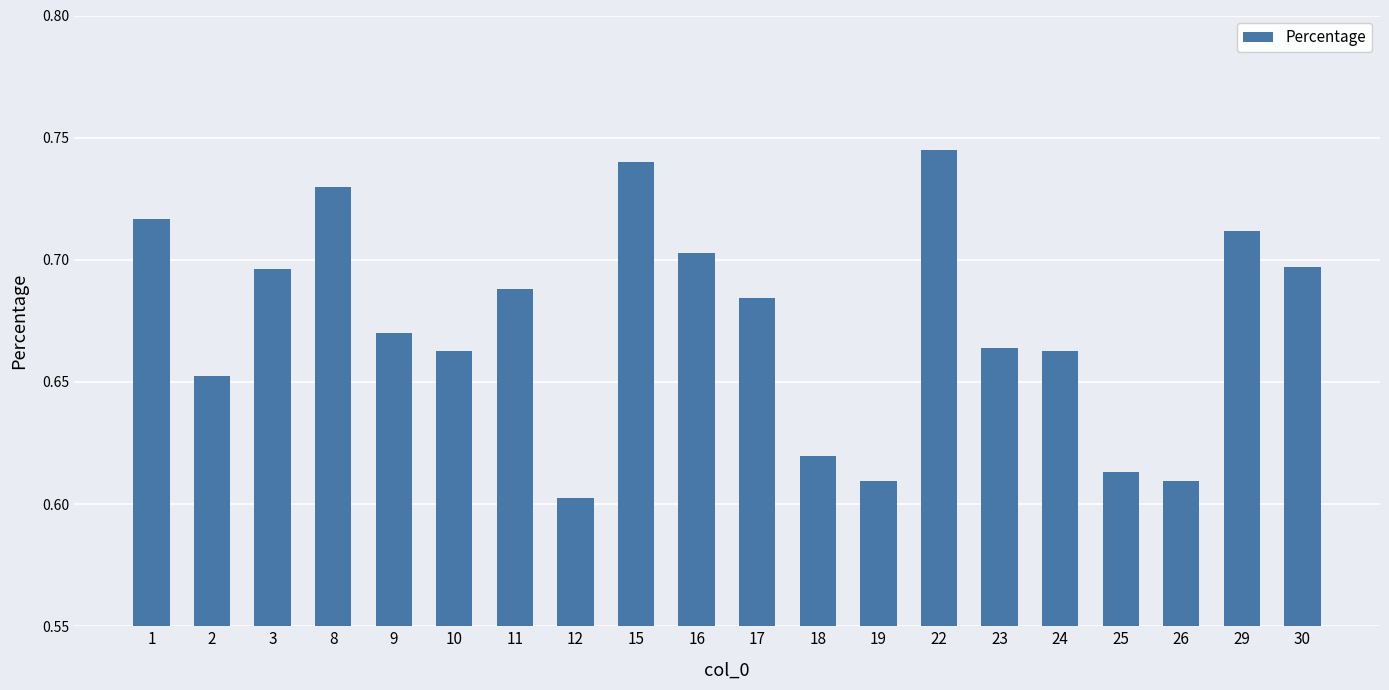

Which has a higher value, 15 or 17?

15